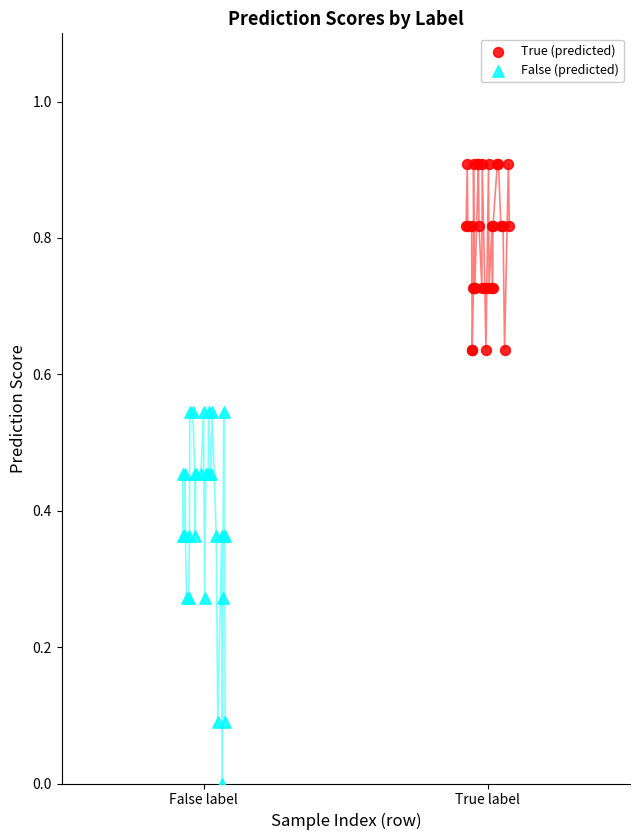

Which series reaches the maximum Y coordinate?

True (predicted)